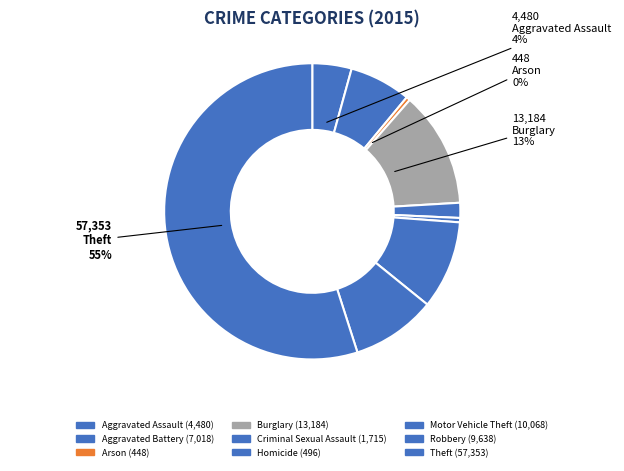

To the nearest percent, what is the difference between the largest and smallest slice percentages?

55%